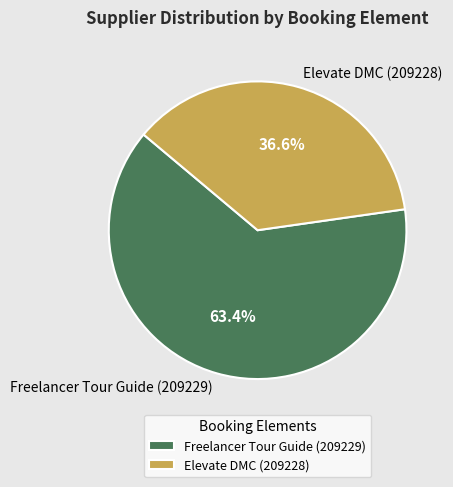

To the nearest percent, what is the average slice percentage?

50%